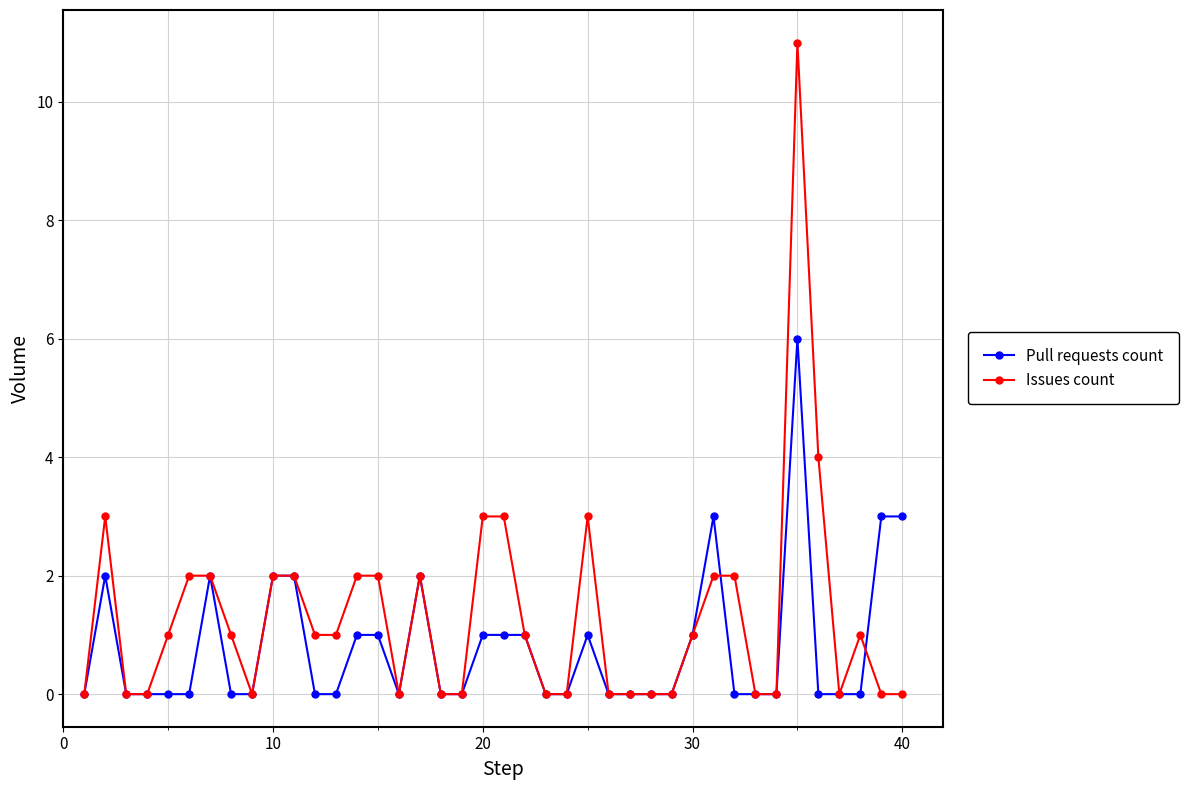

Which series has the widest spread of values?

Issues count